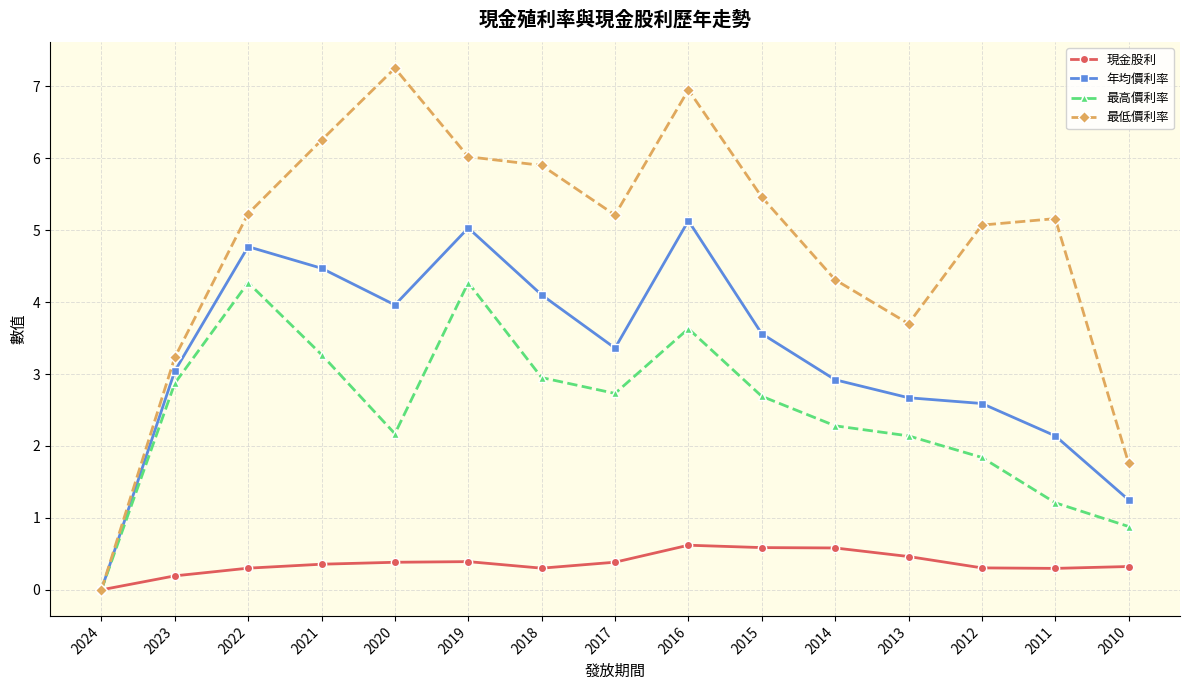

The value of 年均價利率 at 2017 is 1.3. True or false?

False